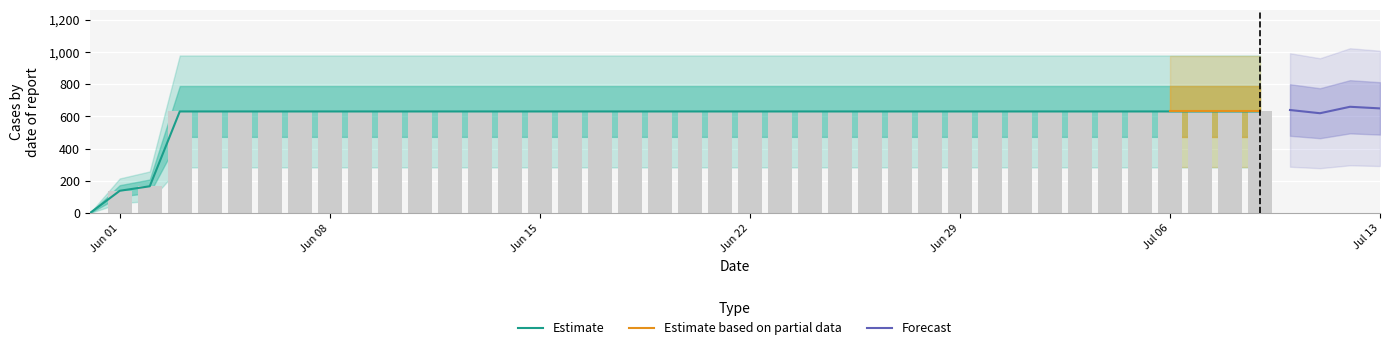

Read the value at Jun 08.

631